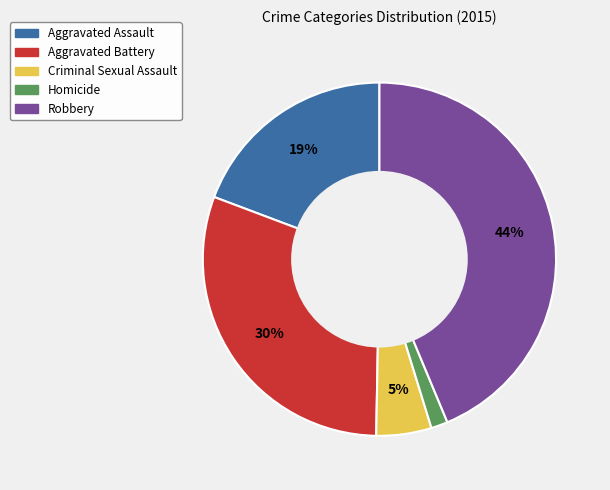

True or false: Robbery accounts for 50% of the total.

False